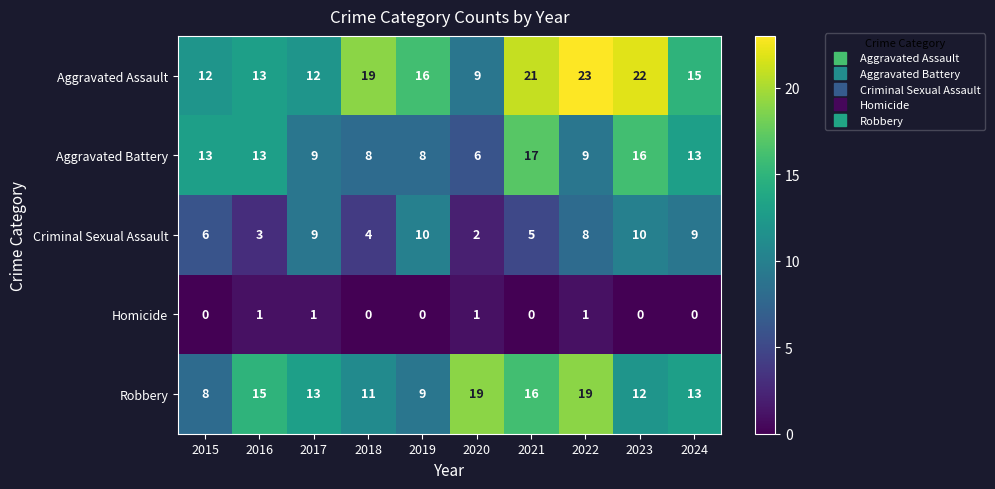

What is the difference between the Criminal Sexual Assault values at 2023 and 2016?

7